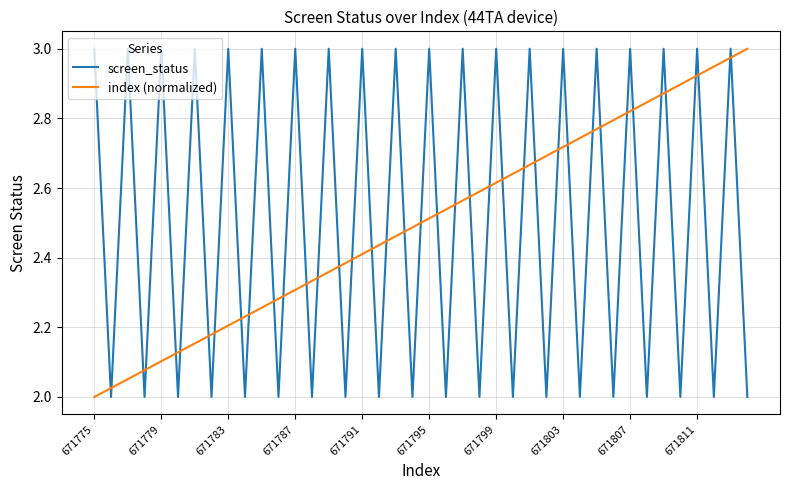

What is the difference between the maximum and minimum values in the index (normalized) series?

1.0